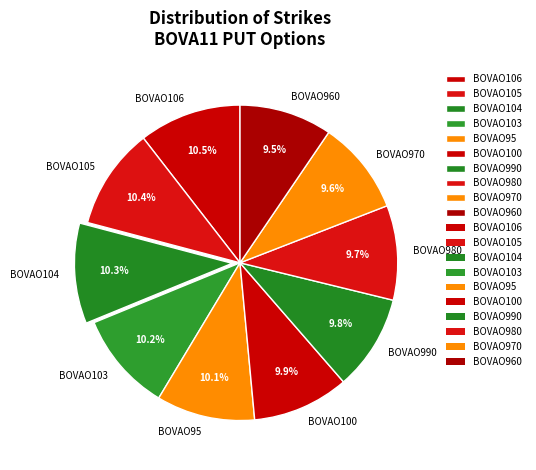

What portion of the pie excludes BOVAO960?

90.5%